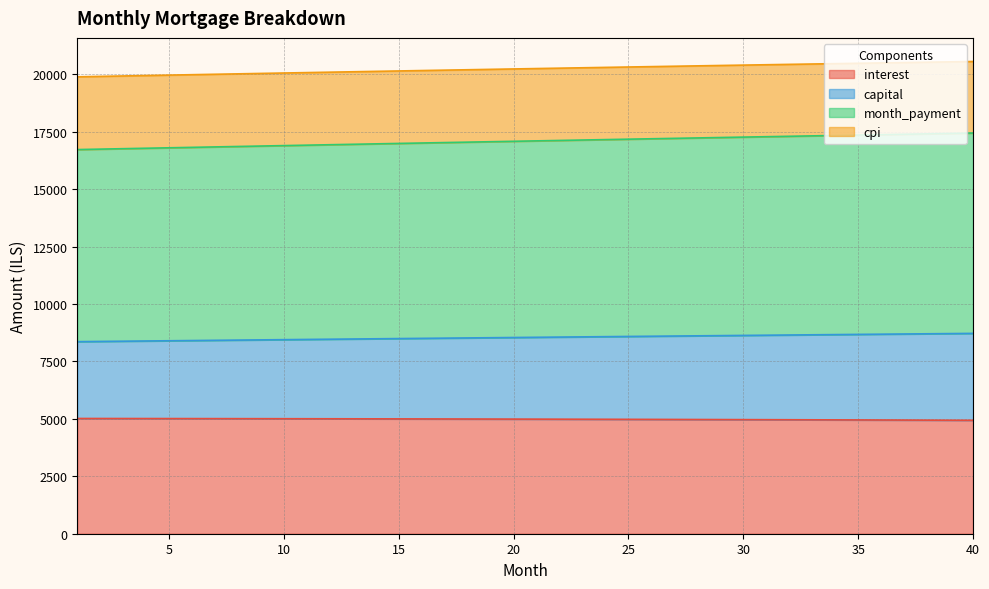

Read the interest value at 34.

4955.0